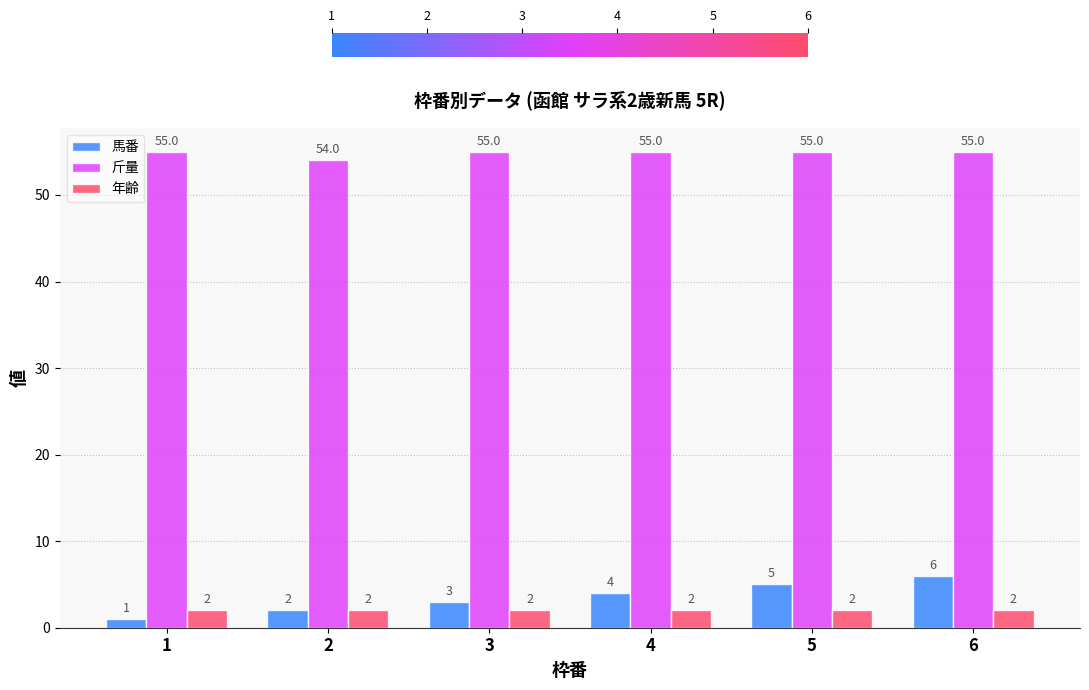

True or false: 年齢 has a value of 2 at 5.

True